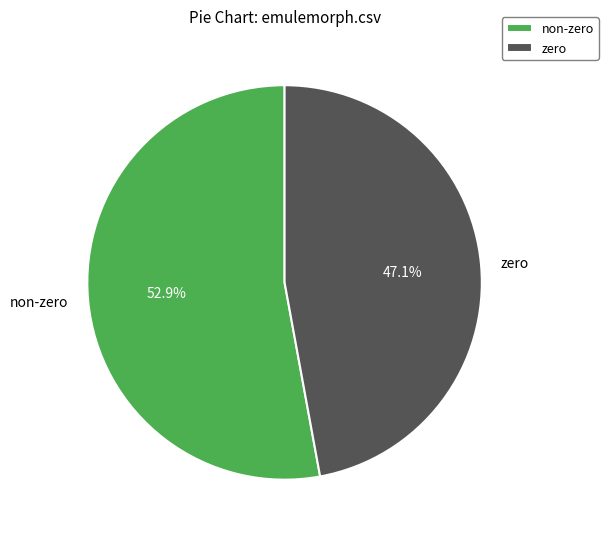

Which slice is the smallest?

zero